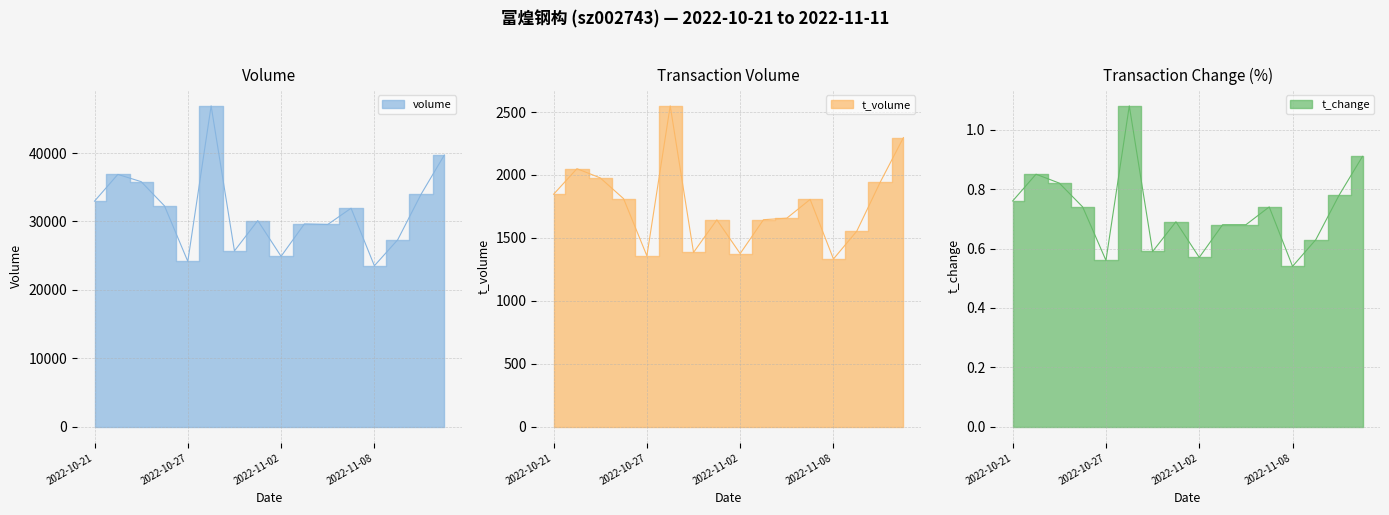

What is the difference between the maximum and minimum values in the t_change series?

0.5